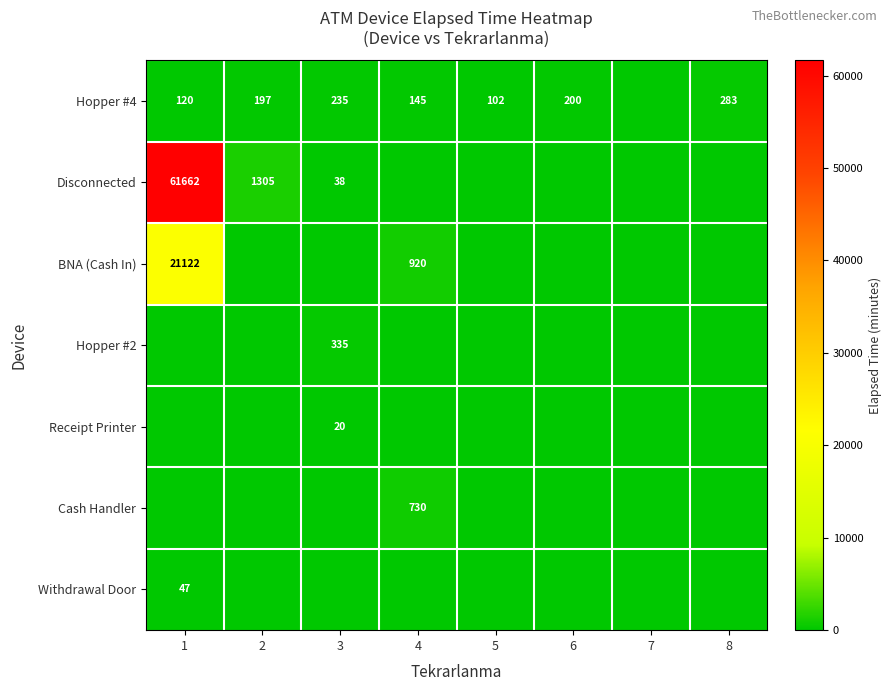

The Hopper #4 series shows 235 at 3. True or false?

True